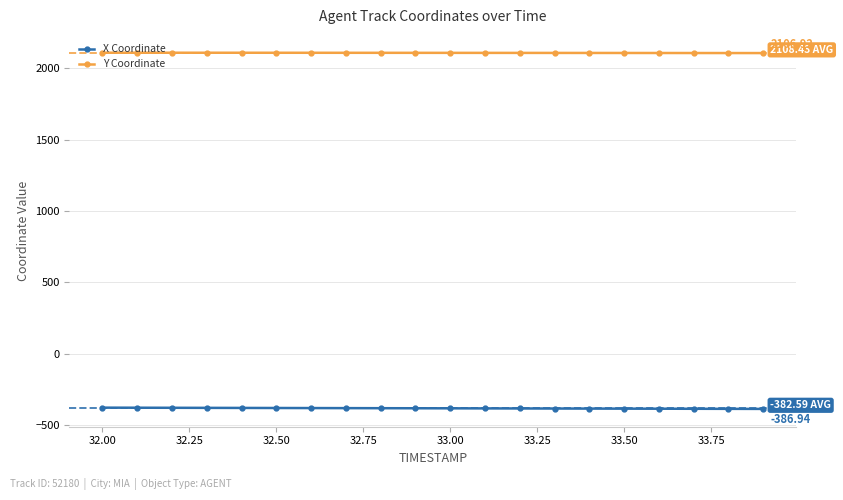

Does the chart have visible grid lines?

Yes